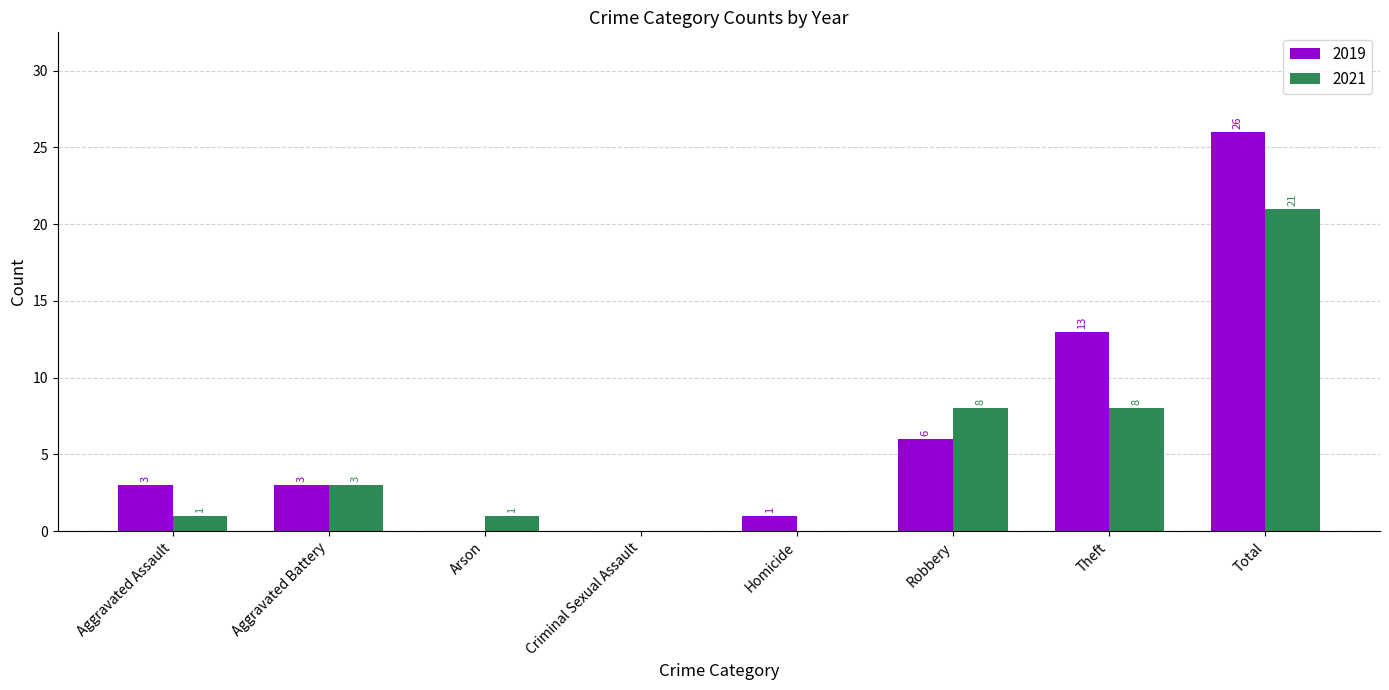

What is the approximate value of 2019 at Total, to the nearest 10?

30